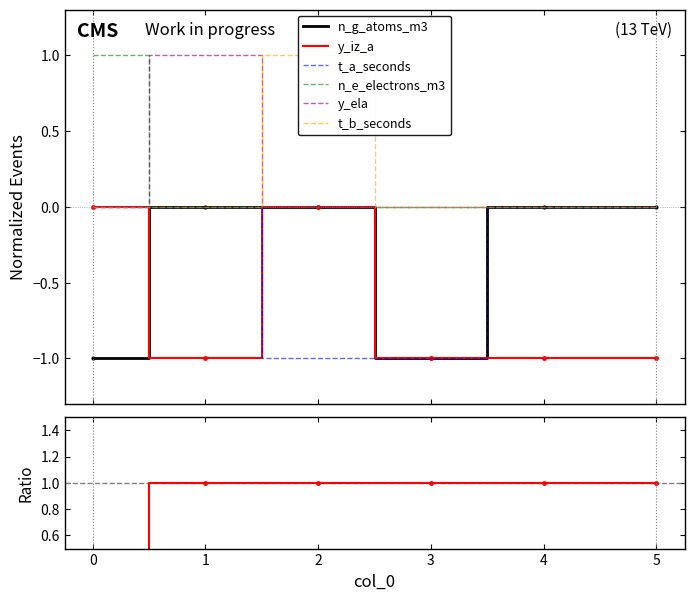

What is the total value across all series at 5?

-1